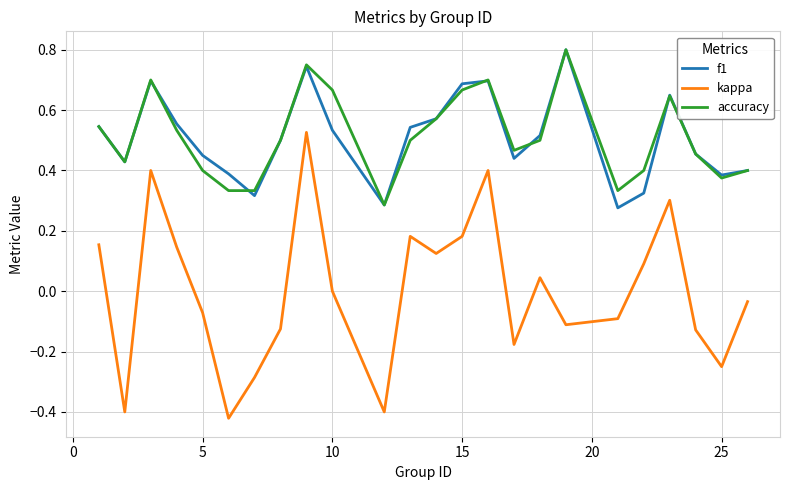

True or false: accuracy and kappa cross at least once.

False